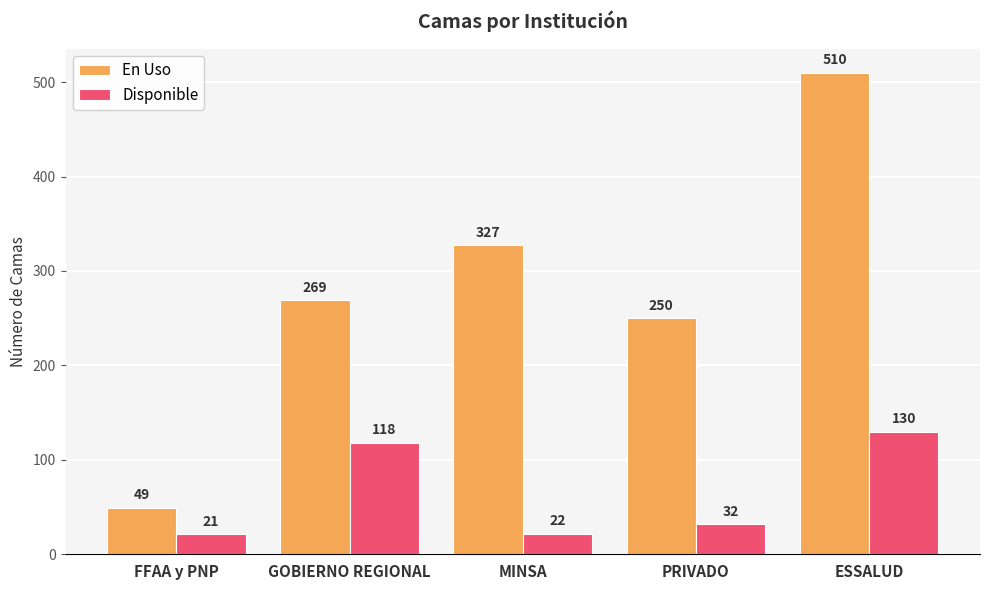

What is the difference between the maximum and minimum values in the En Uso series?

461